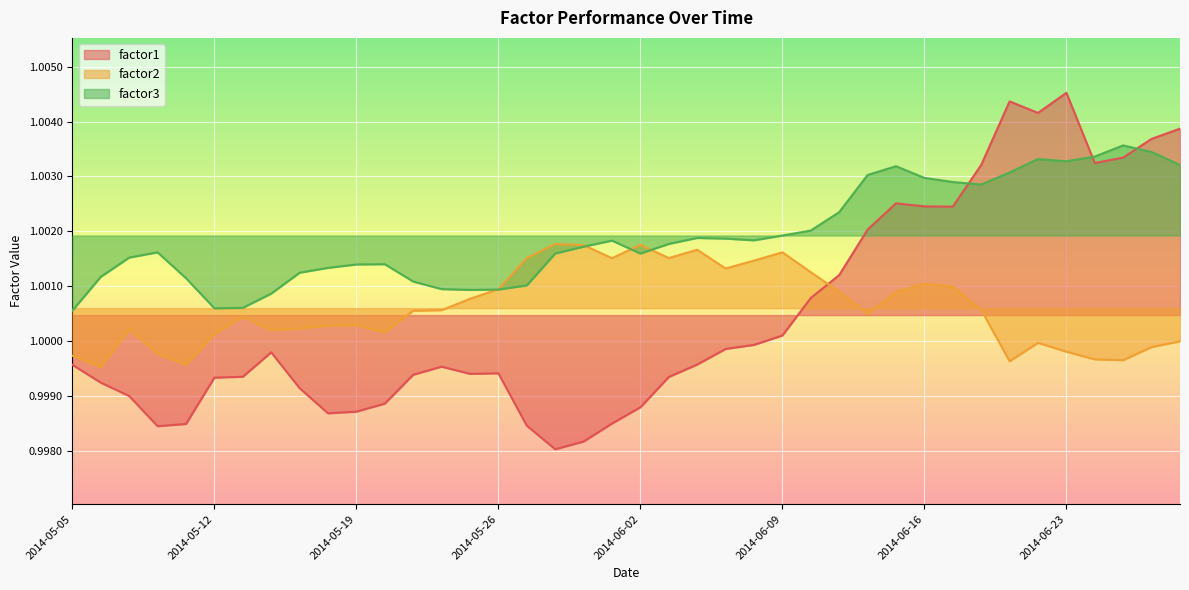

Is the value of factor2 at 2014-05-23 greater than the value of factor3 at 2014-06-16?

No